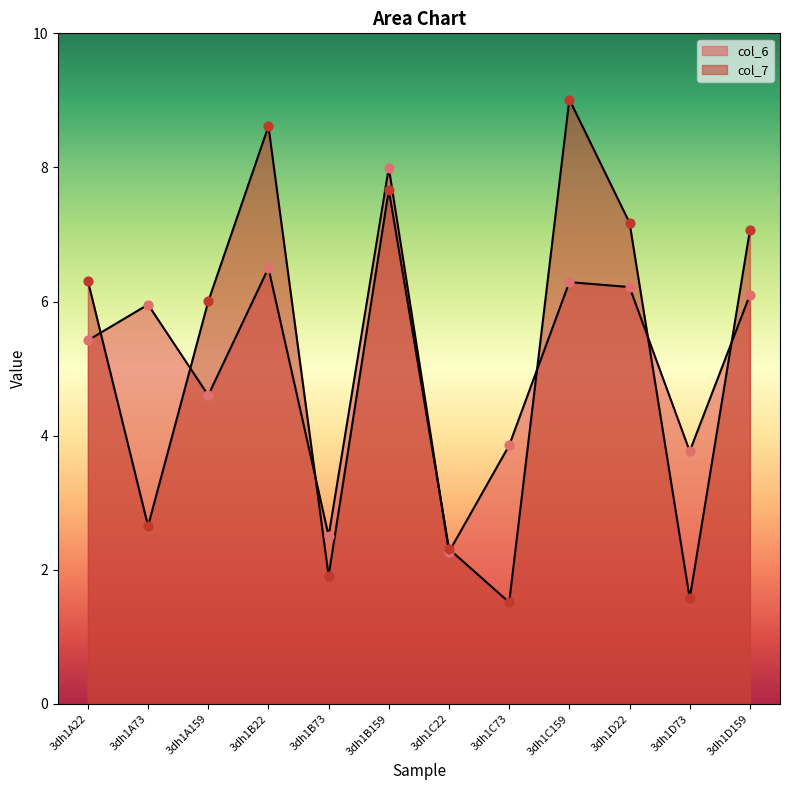

Is the value of col_6 at 3dh1D159 greater than the value of col_7 at 3dh1D22?

No